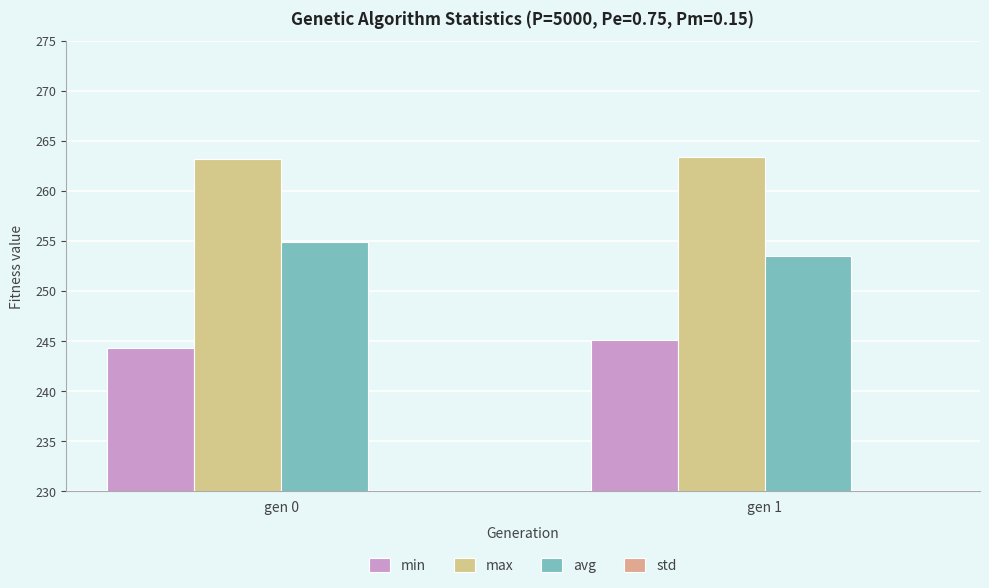

Reading right to left, transcribe all the data shown in this chart.

min: gen 1=245.1	gen 0=244.3
max: gen 1=263.4	gen 0=263.2
avg: gen 1=253.5	gen 0=254.9
std: gen 1=2.5	gen 0=2.6